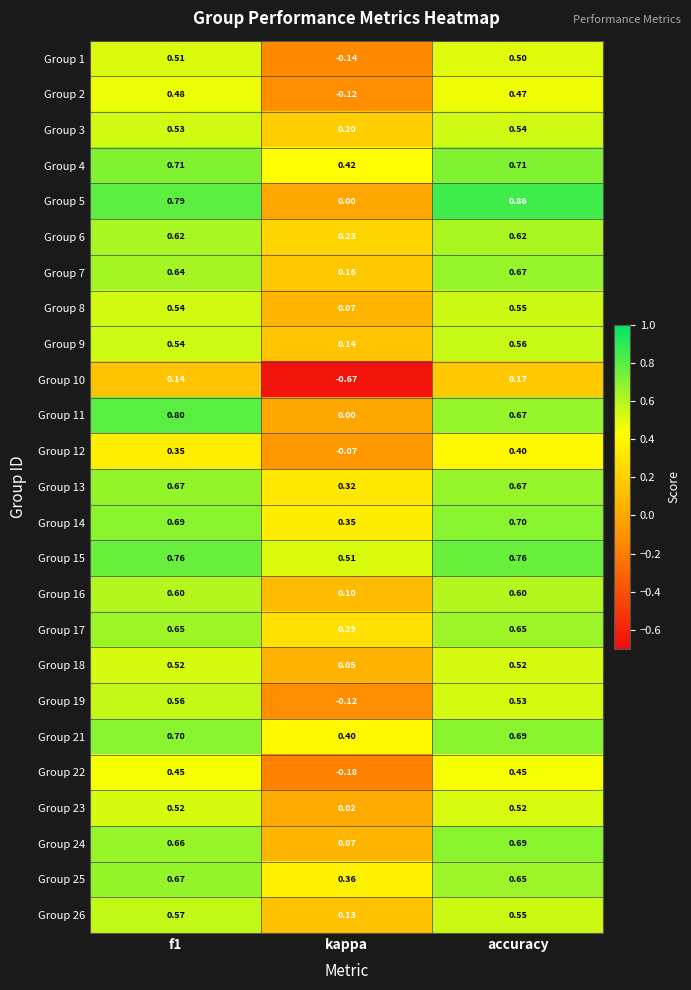

At which category is the sum across all series the highest?

accuracy